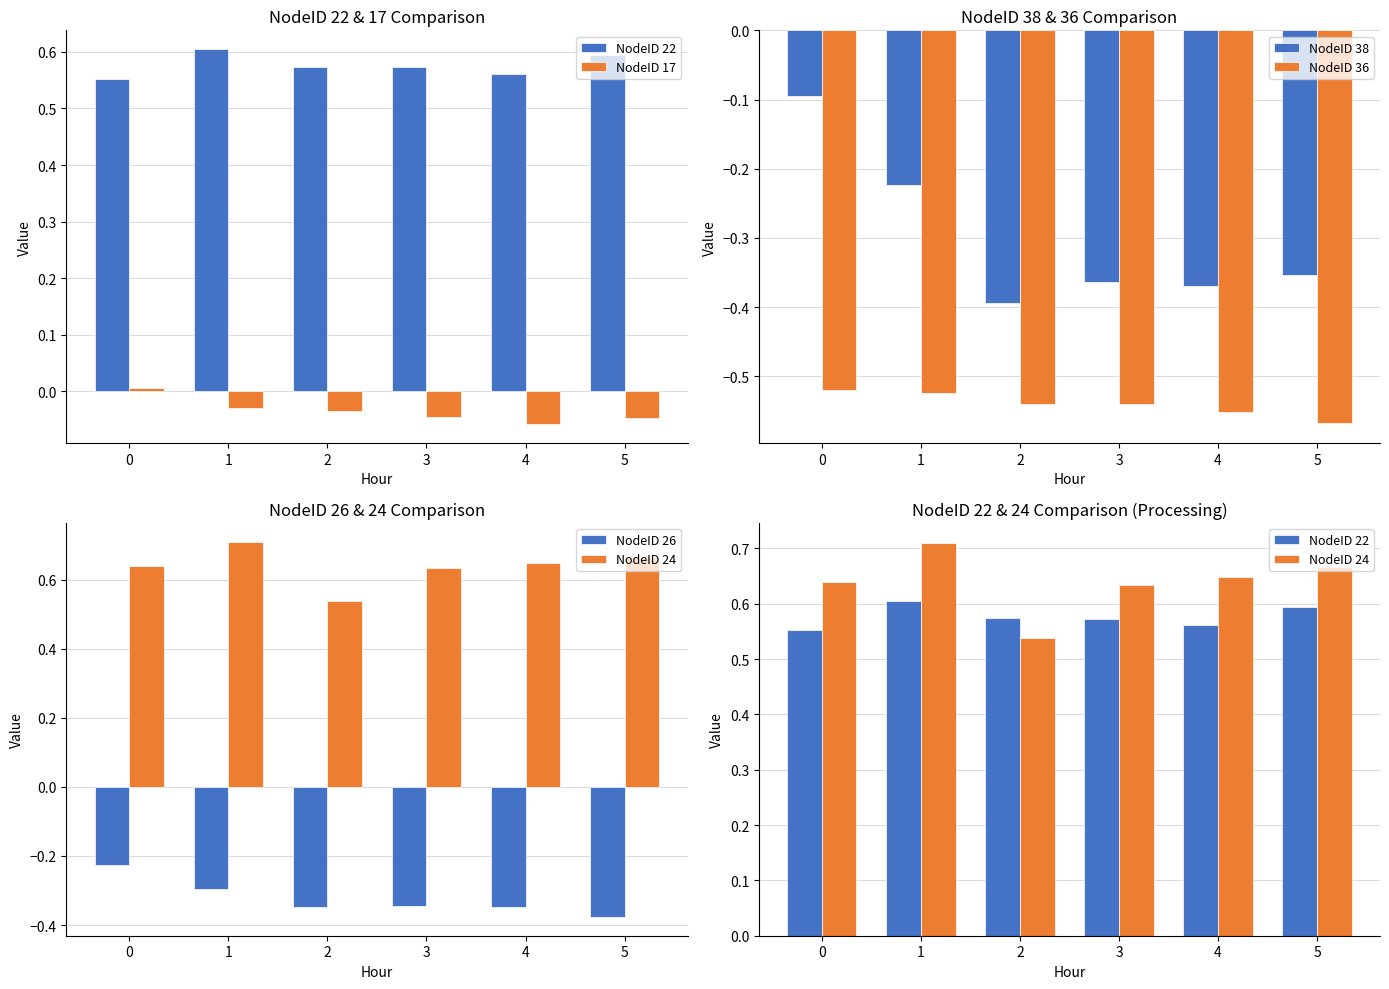

What is the minimum value for NodeID 26?

-0.4